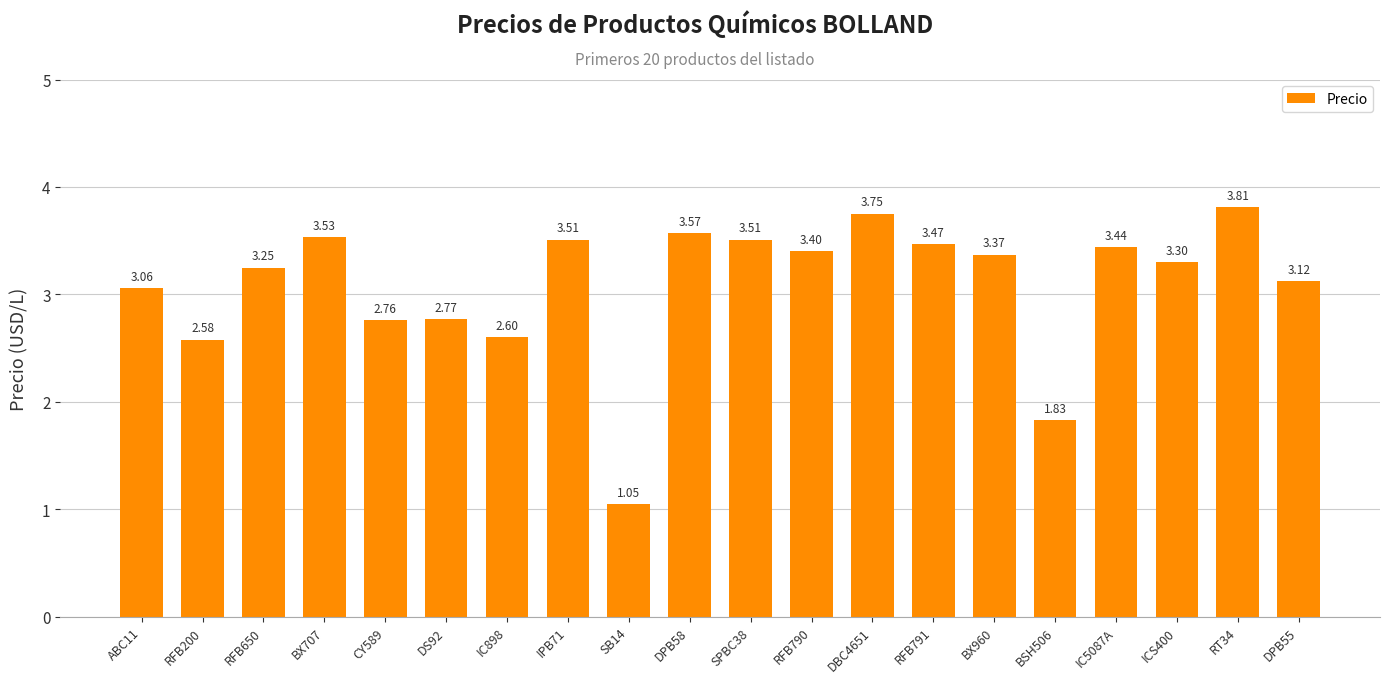

What is the change in value from RFB200 to DS92?

+0.2